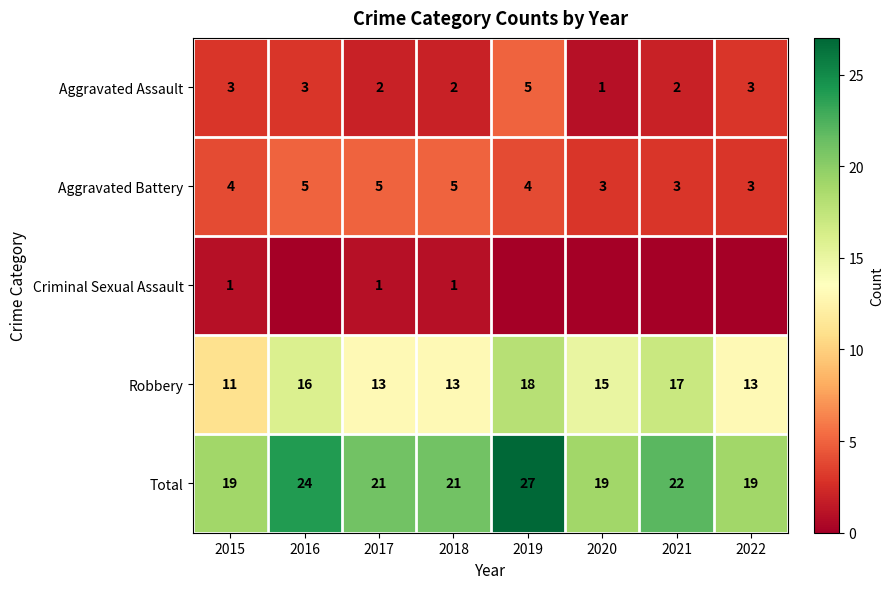

How many distinct data groups are displayed?

5